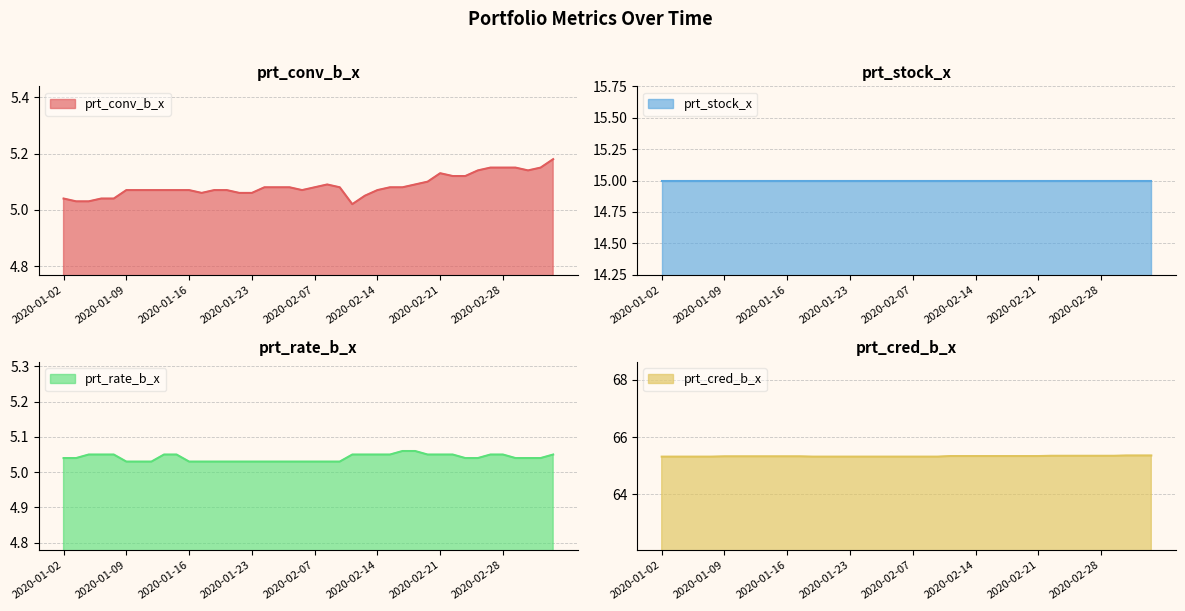

What is the difference between the highest and lowest values at 2020-02-03?

60.3